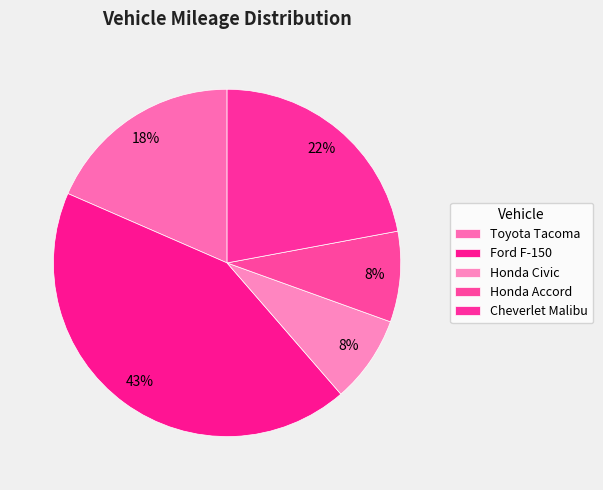

Does Cheverlet Malibu represent more than half of the total?

No